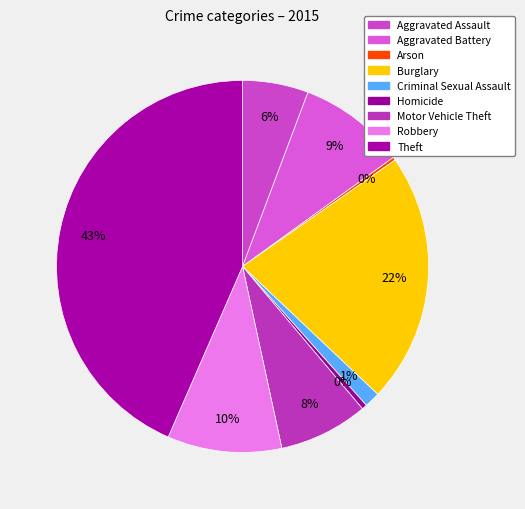

Does Aggravated Assault account for over 50% of the chart?

No